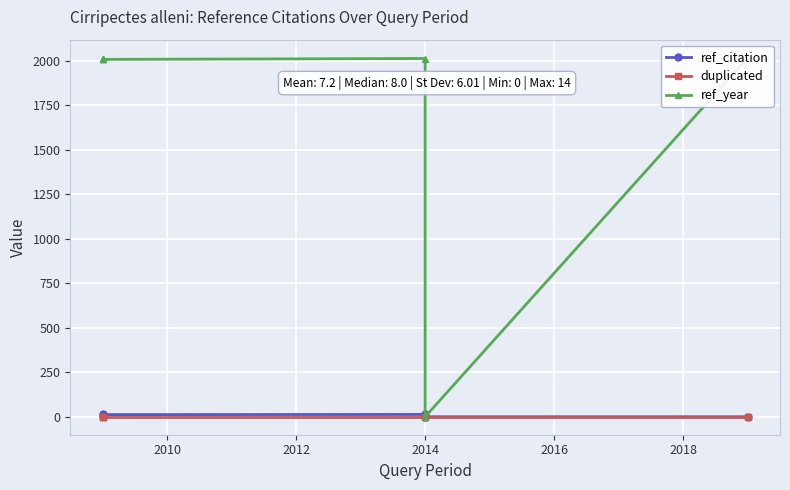

At which category is the sum across all series the highest?

2014